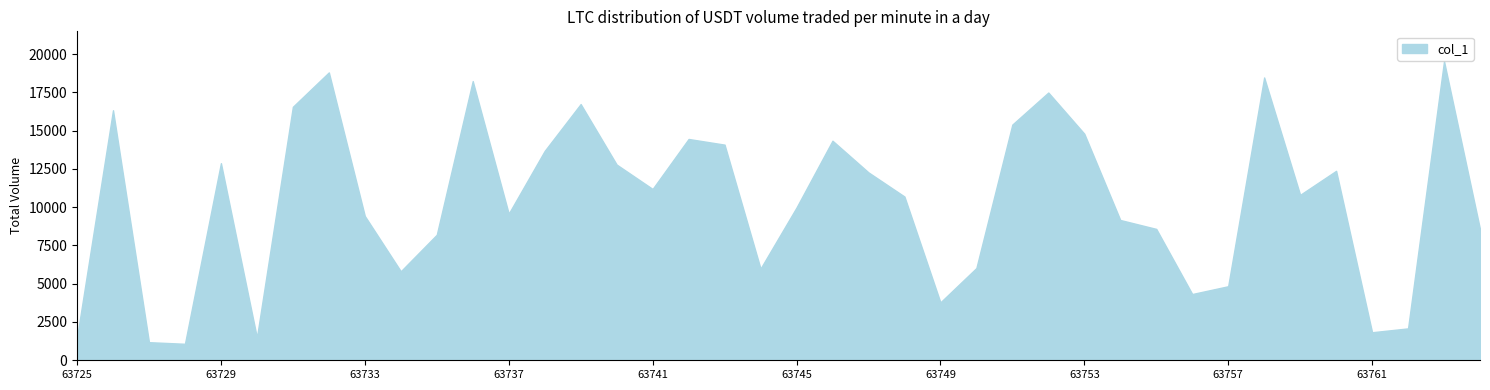

True or false: the data shows 63764 at 39.

True